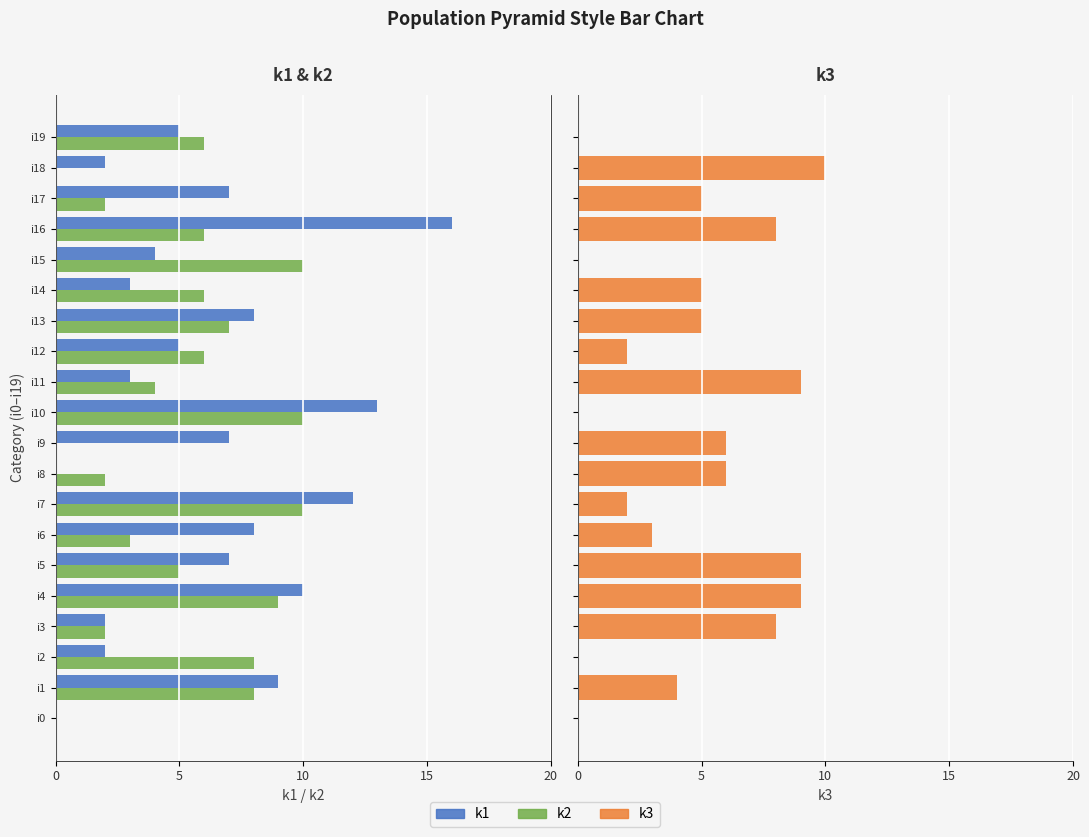

How many bars are there in total?

60